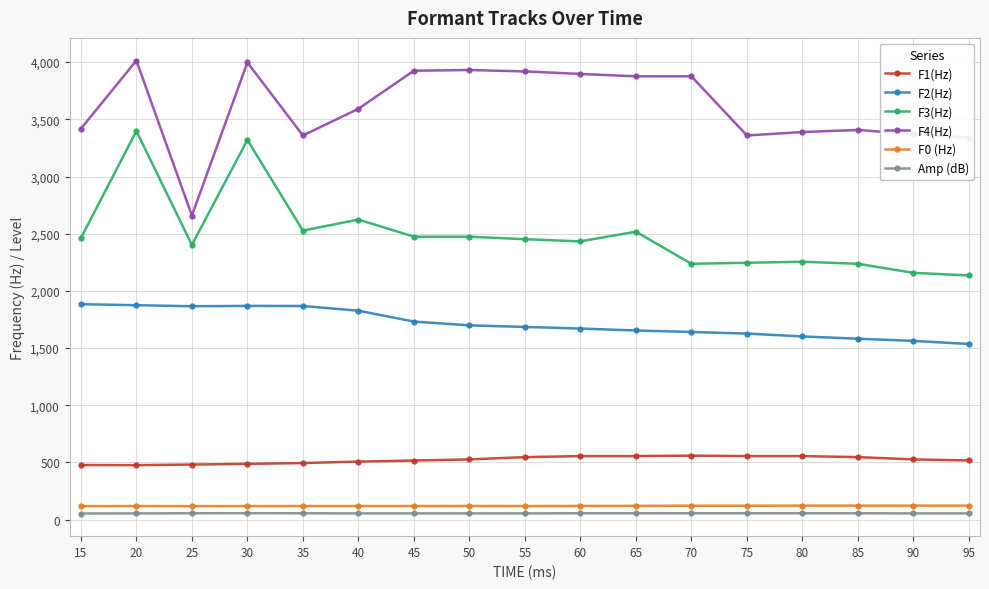

How many lines are shown in the chart?

6